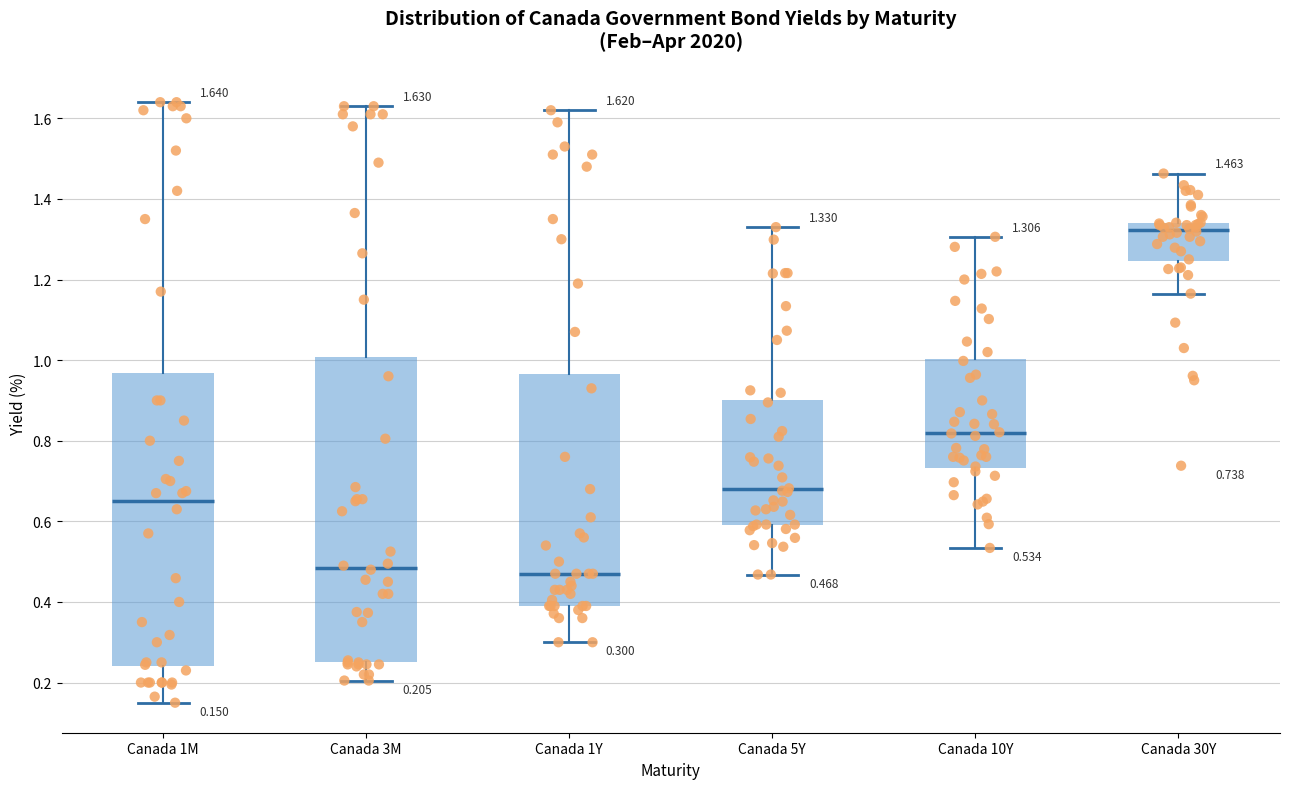

Which box has the highest median line?

Canada 30Y